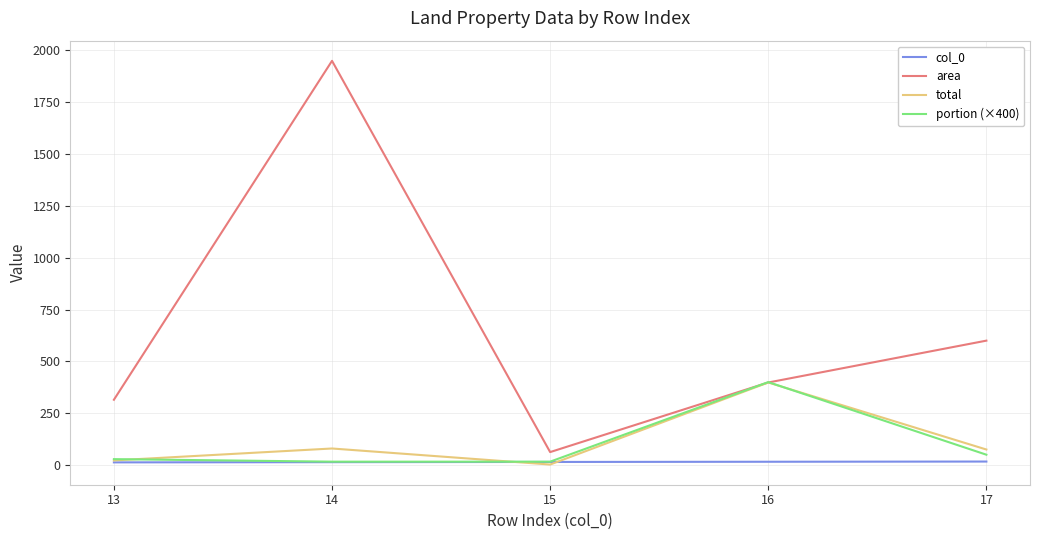

Which series has the largest range (max minus min)?

area